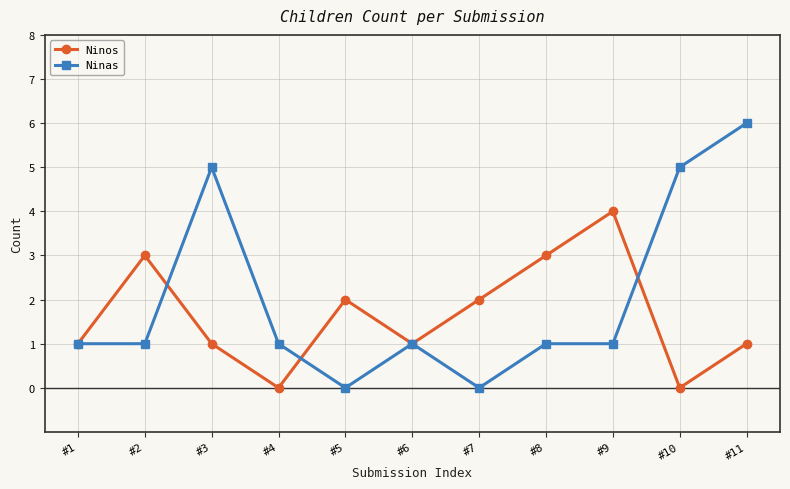

Reading left to right, what are all the values shown in this chart?

Ninos: 1	3	1	0	2	1	2	3	4	0	1
Ninas: 1	1	5	1	0	1	0	1	1	5	6